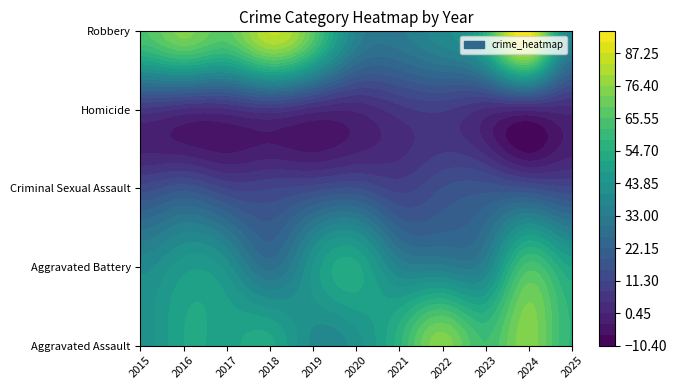

At how many categories does at least one series exceed 53?

10